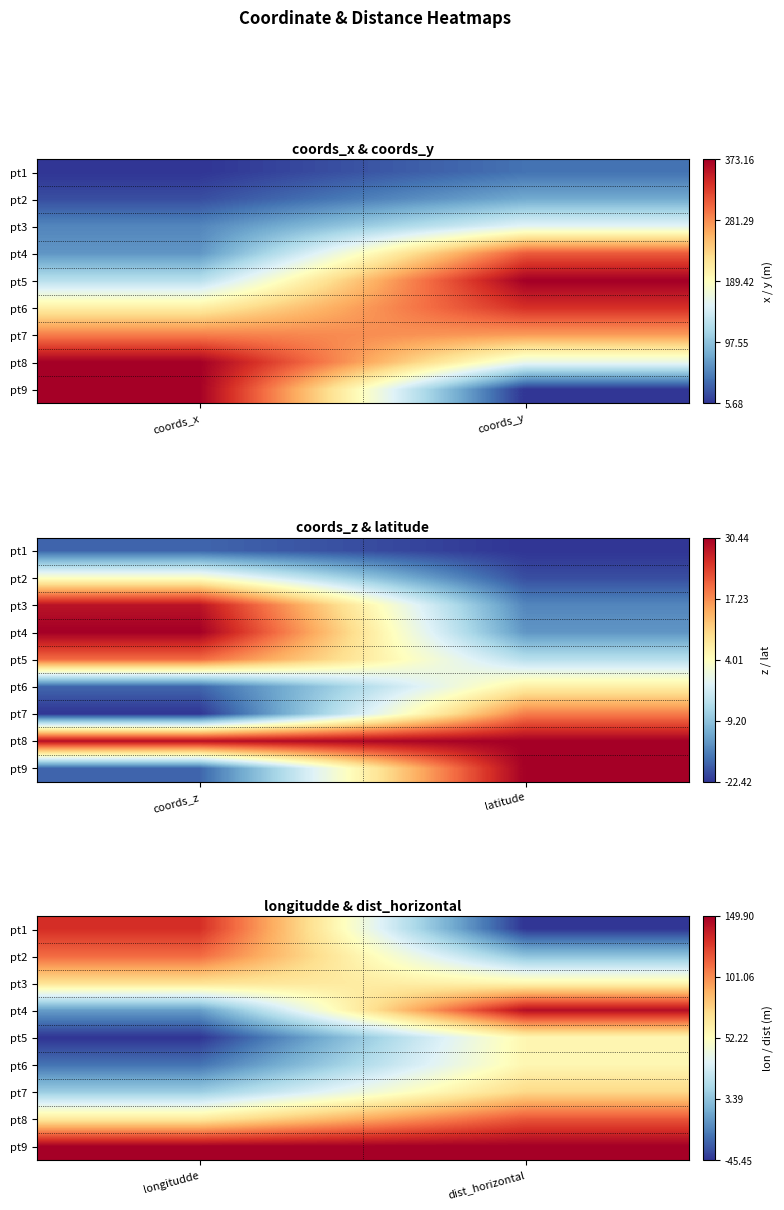

What is the difference between the pt2 values at longitudde and dist_horizontal?

0.6